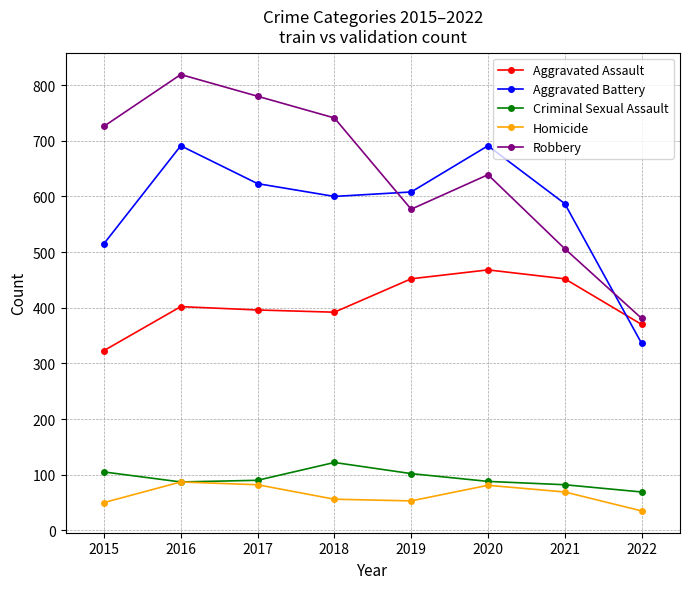

What is the minimum value for Aggravated Assault?

323